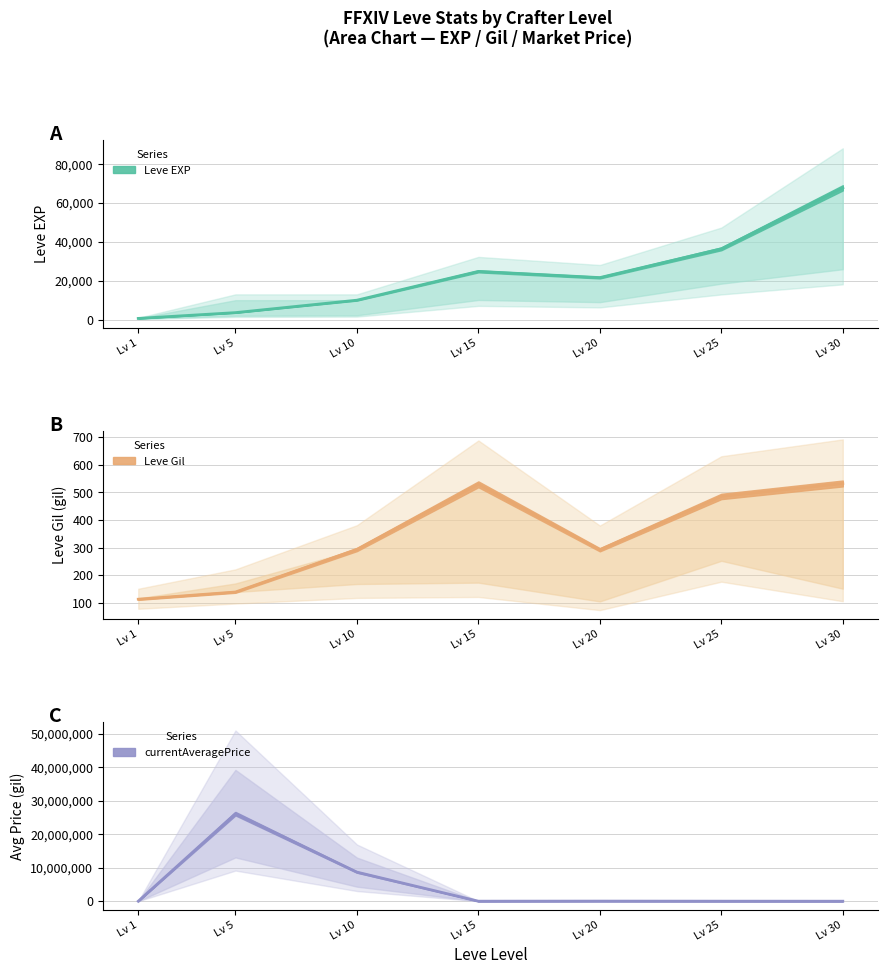

What is the difference between the maximum and minimum values in the currentAveragePrice series?

26128124.0